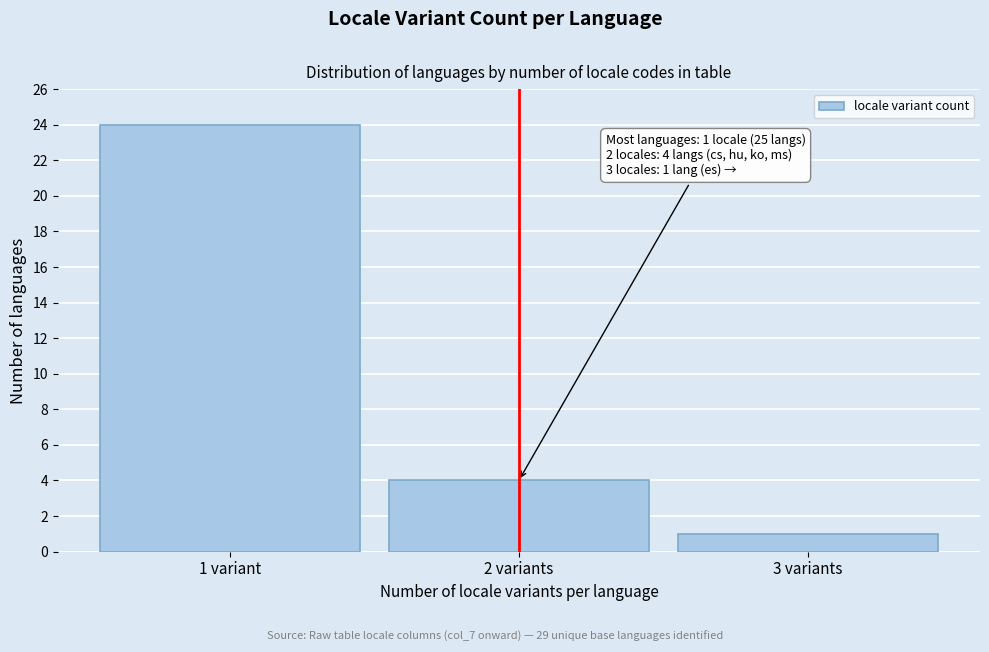

Reading left to right, what are all the values shown in this chart?

1 variant=24	2 variants=4	3 variants=1